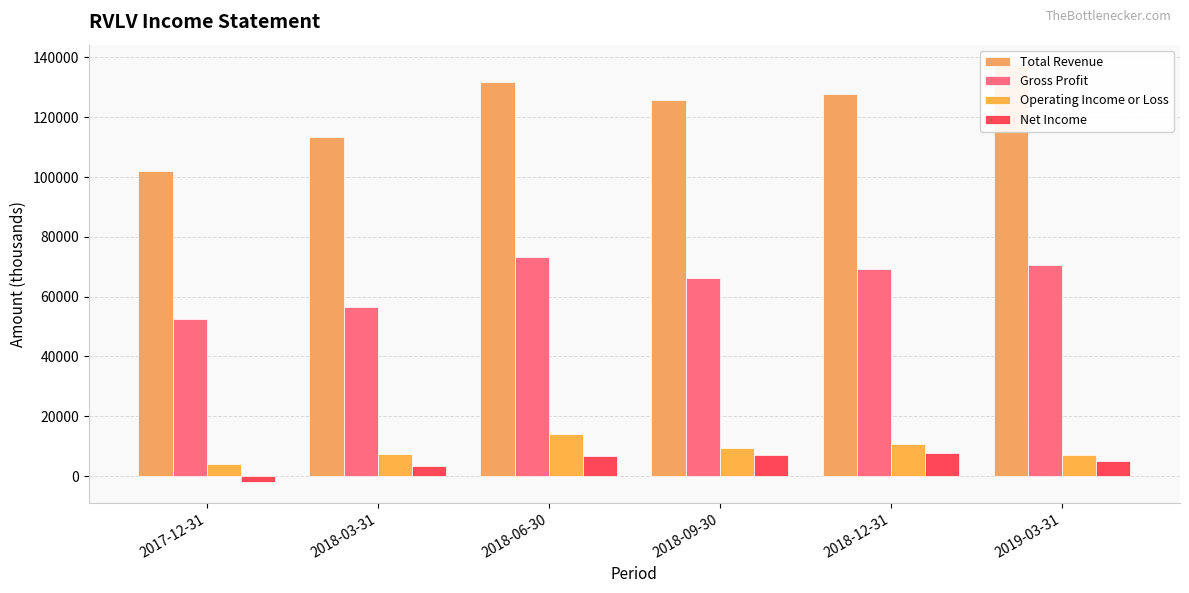

Reading left to right, what are all the values shown in this chart?

Total Revenue: 102000	113300	131800	125900	127700	137300
Gross Profit: 52600	56400	73300	66400	69100	70700
Operating Income or Loss: 4000	7500	14100	9500	10700	6900
Net Income: -2000	3500	6700	7100	7700	5000